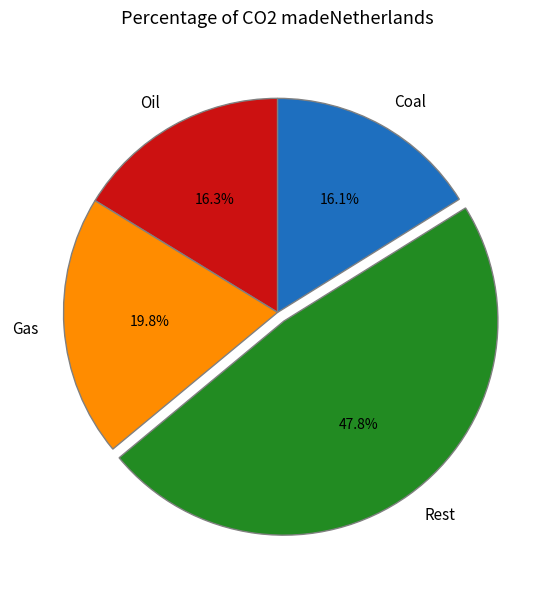

Count the number of slices in the pie.

4